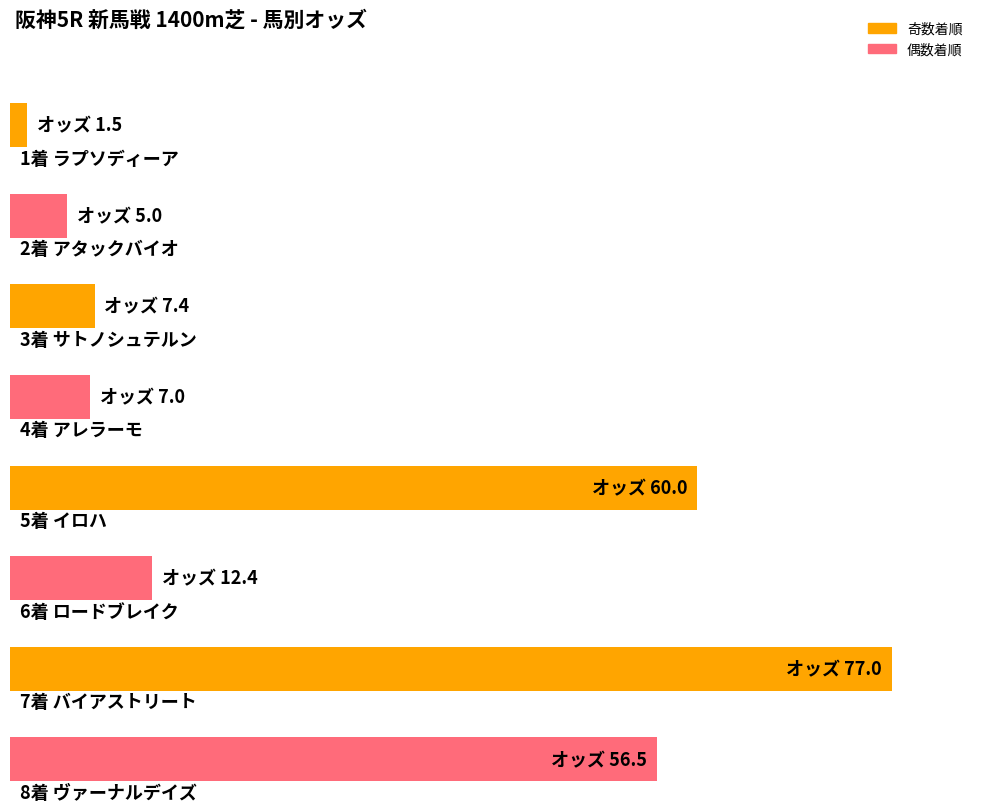

How many bars are there in total?

8